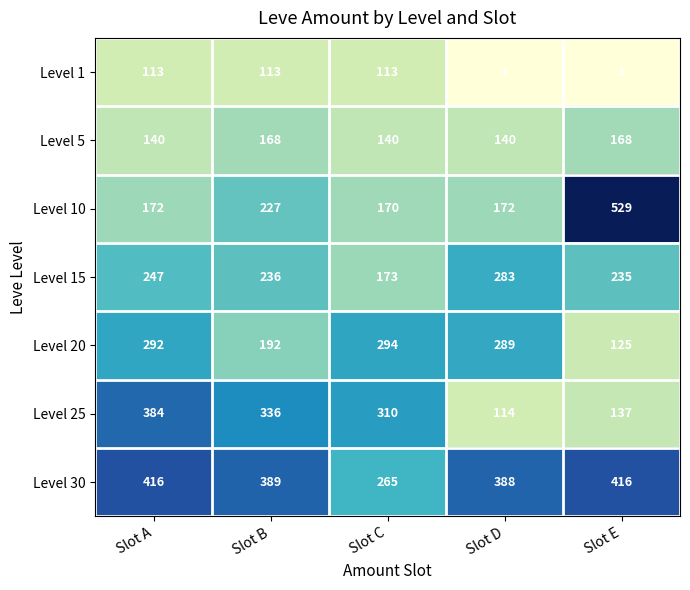

What is the maximum value shown in the chart?

529